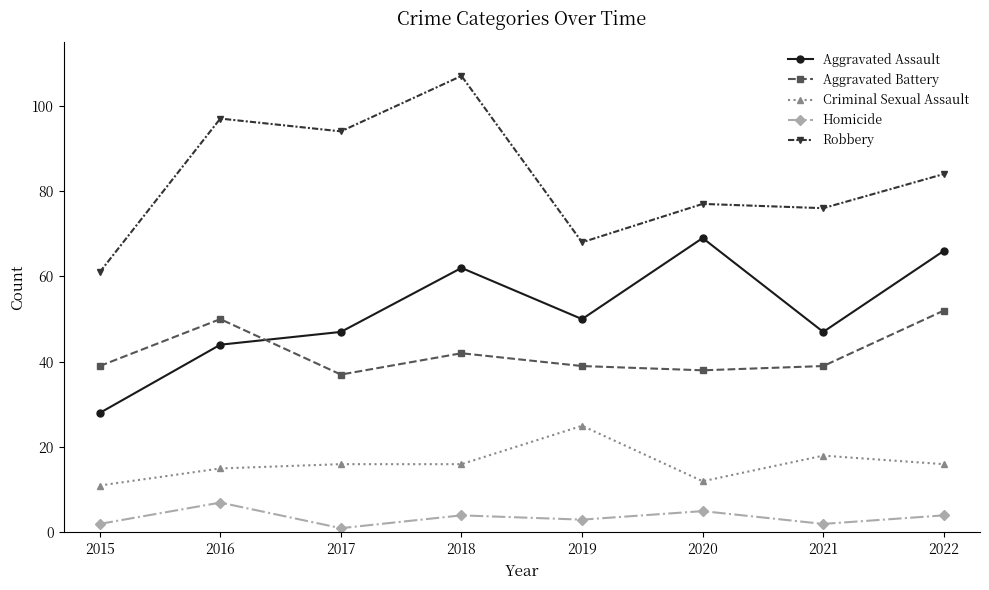

Reading left to right, list all the values displayed in this chart.

Aggravated Assault: 28	44	47	62	50	69	47	66
Aggravated Battery: 39	50	37	42	39	38	39	52
Criminal Sexual Assault: 11	15	16	16	25	12	18	16
Homicide: 2	7	1	4	3	5	2	4
Robbery: 61	97	94	107	68	77	76	84